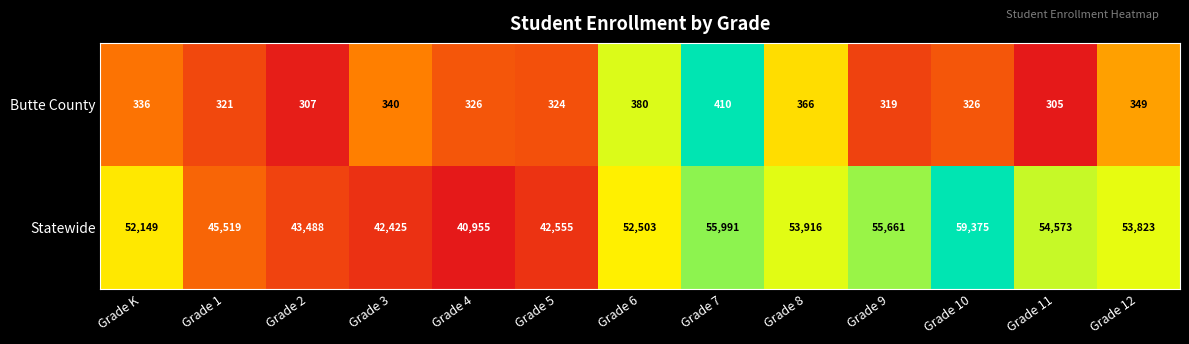

At which label does Butte County reach its peak?

Grade 7